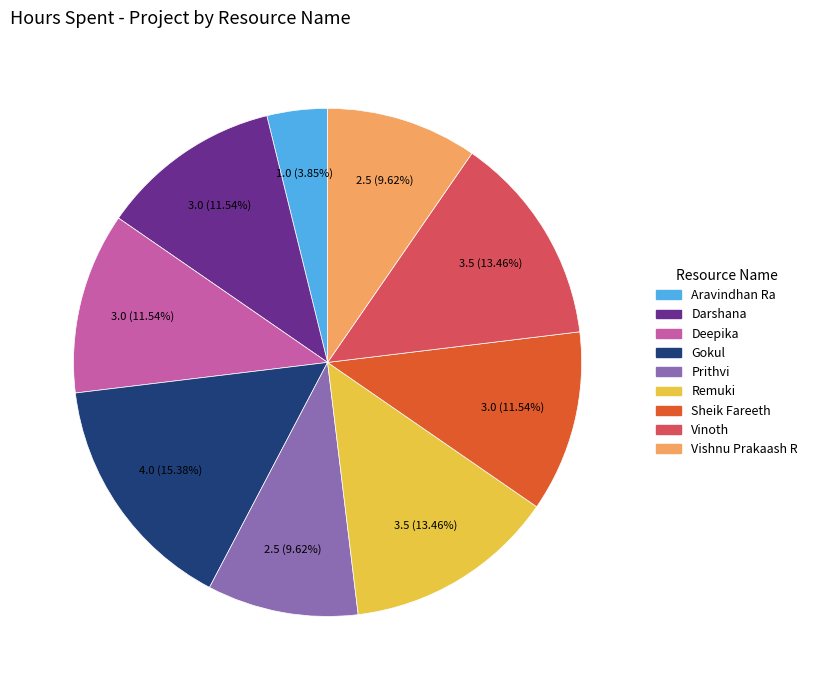

Count the number of slices in the pie.

9